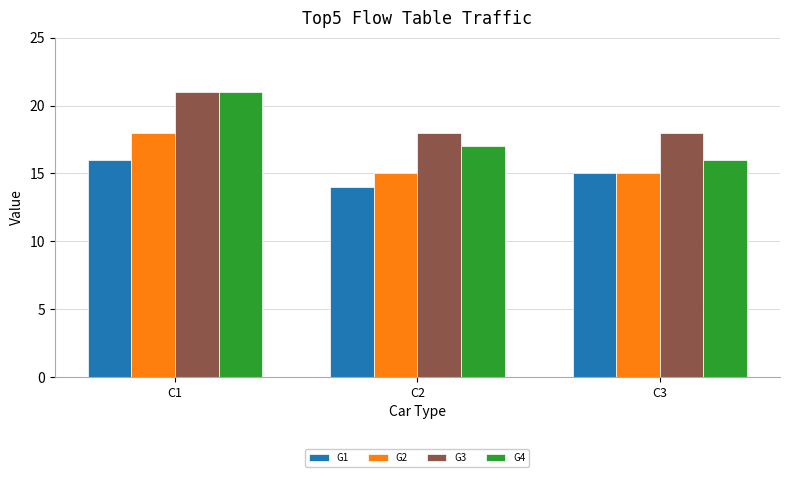

What is the spread (max minus min) of values at C1?

5